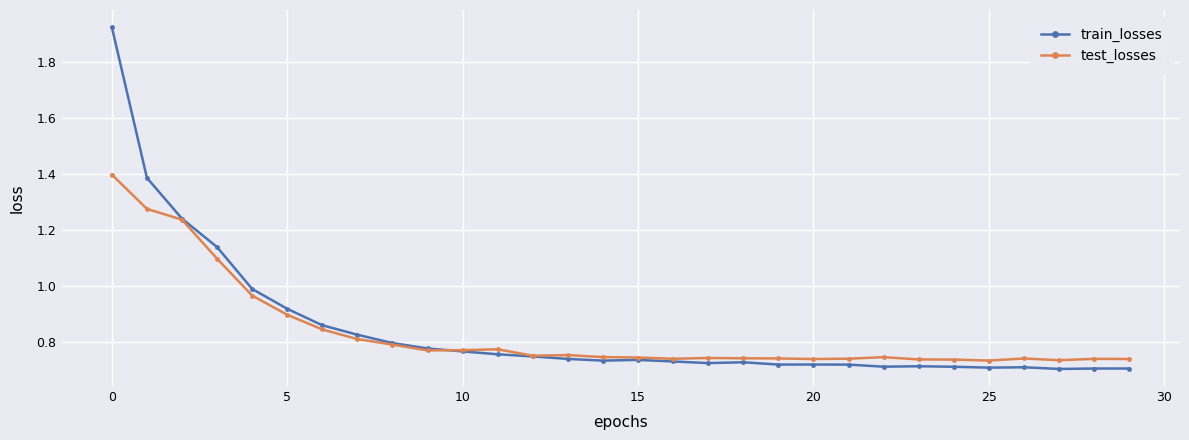

Which series has the largest range (max minus min)?

train_losses